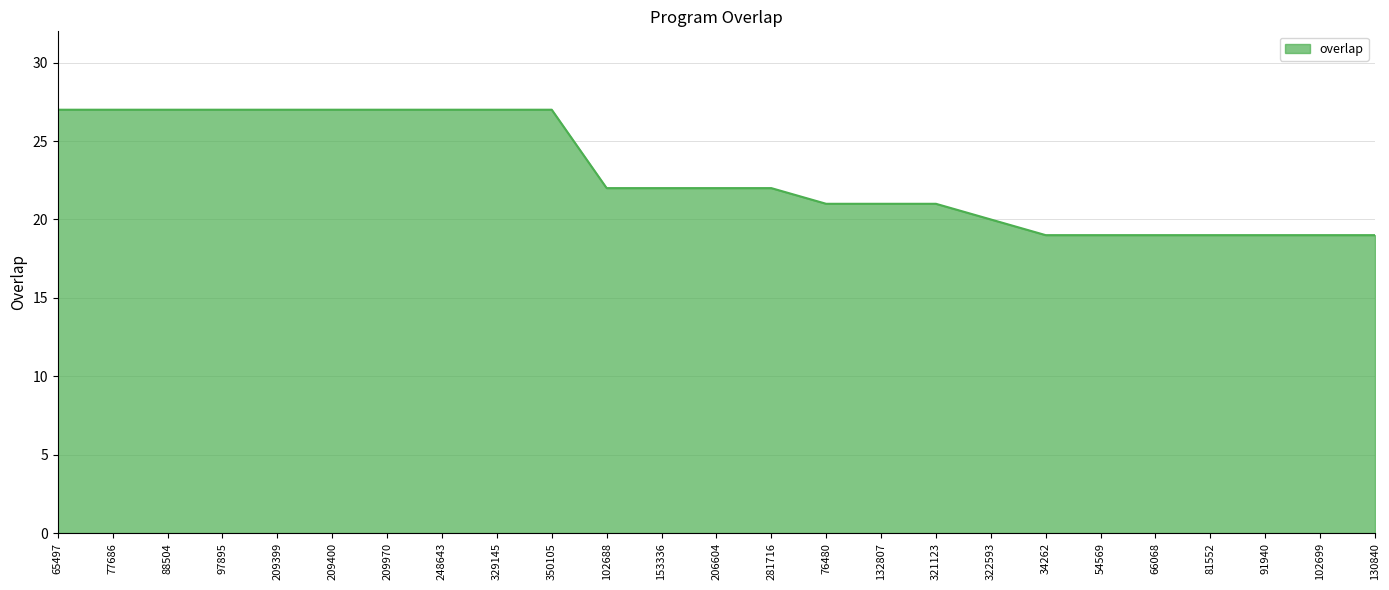

True or false: the data shows 27 at 65497.

True